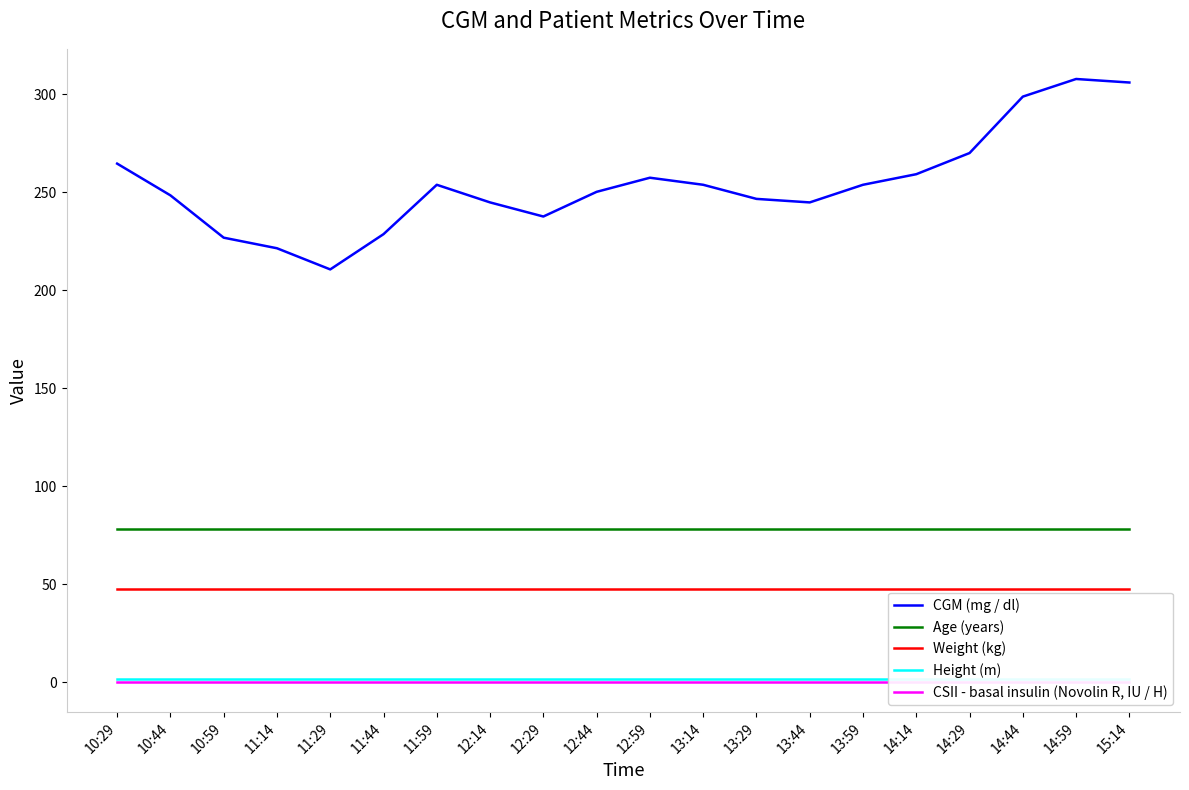

Is this an area chart (filled region under the line)?

No